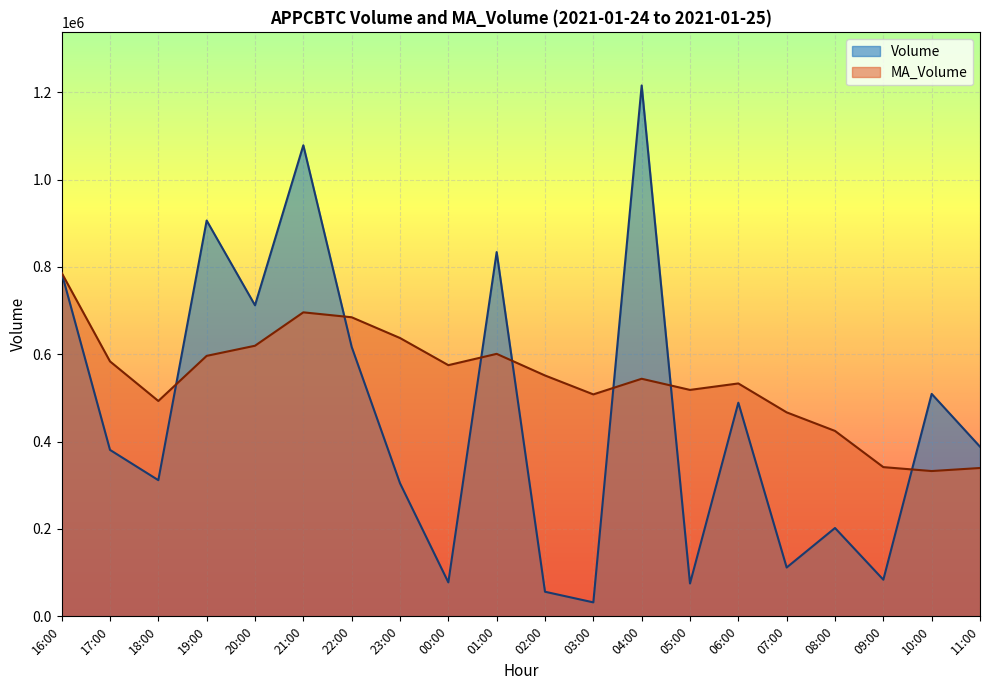

How many lines are shown in the chart?

2